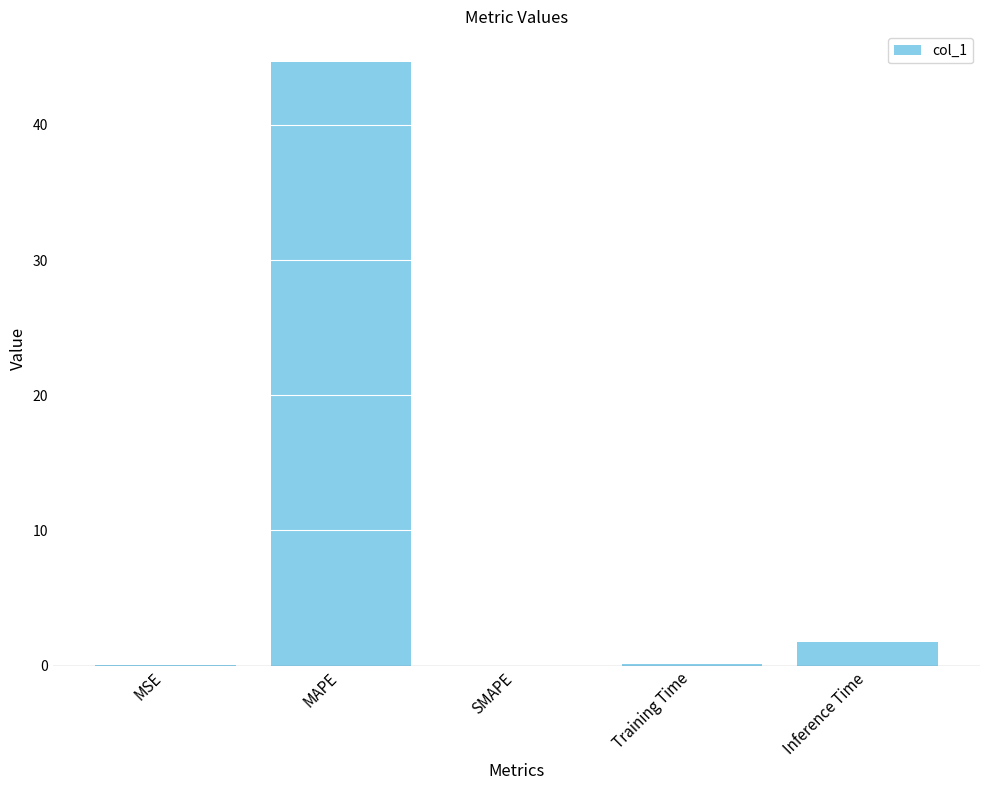

The chart shows a value of 1.8 at Inference Time. True or false?

True